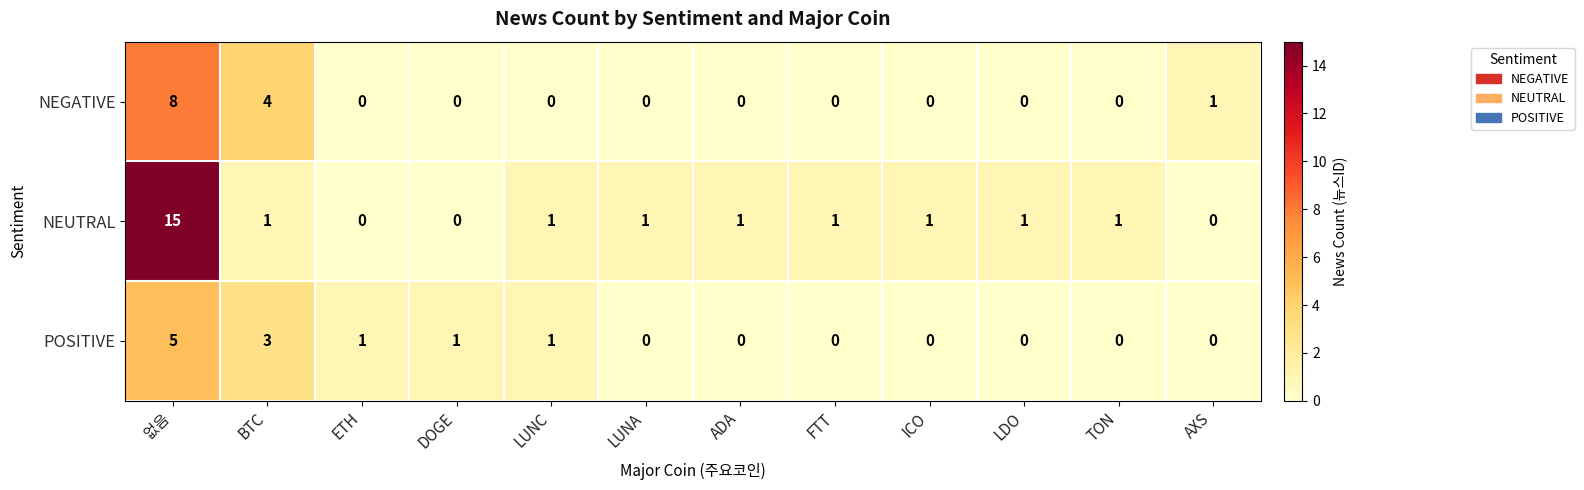

Which series has the largest range (max minus min)?

NEUTRAL